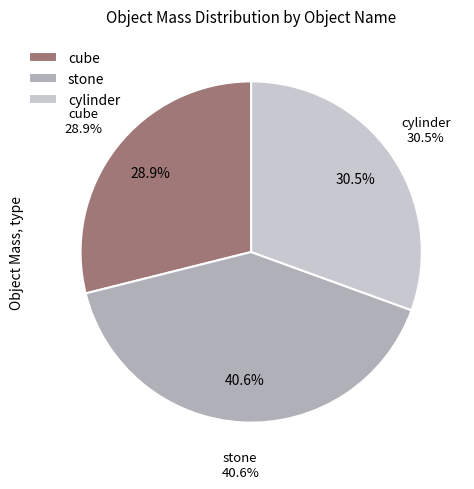

Between cube and stone, which is larger?

stone